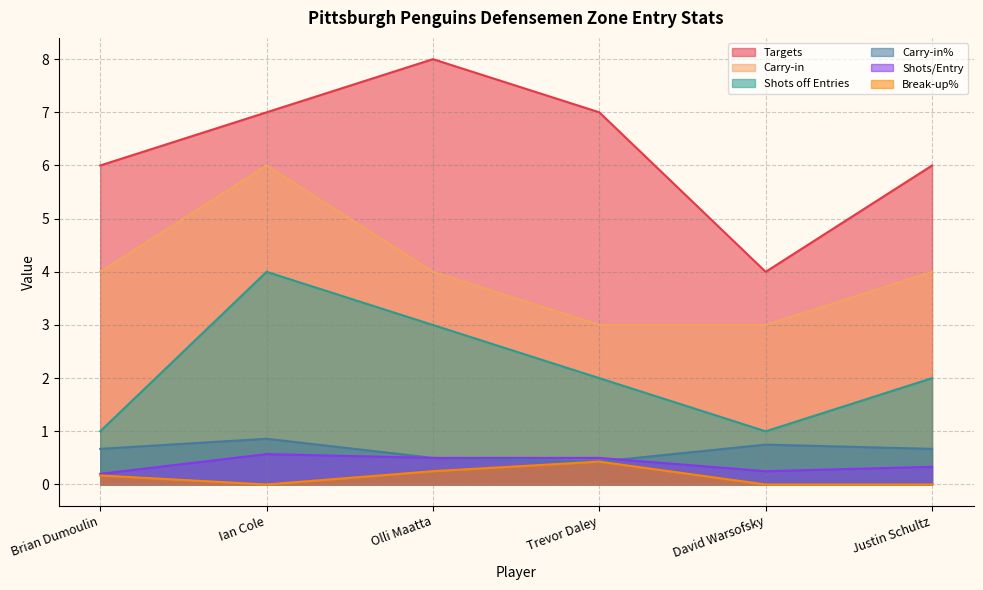

Where is the first local minimum for Shots/Entry?

David Warsofsky